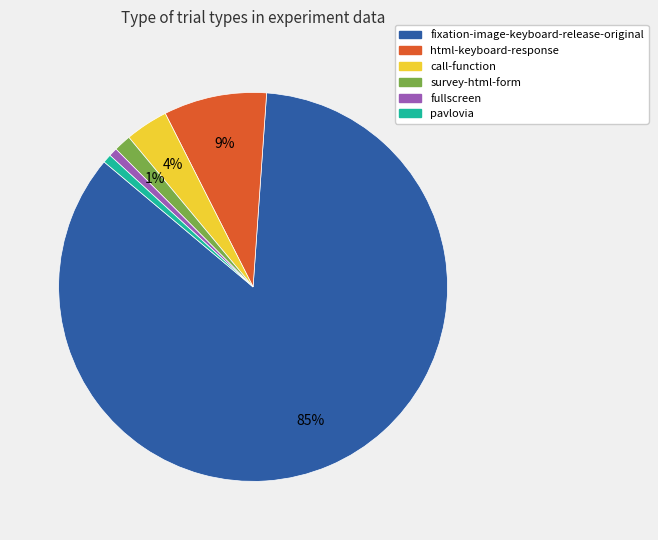

To the nearest percent, what is the difference between the html-keyboard-response and fullscreen slice percentages?

8%